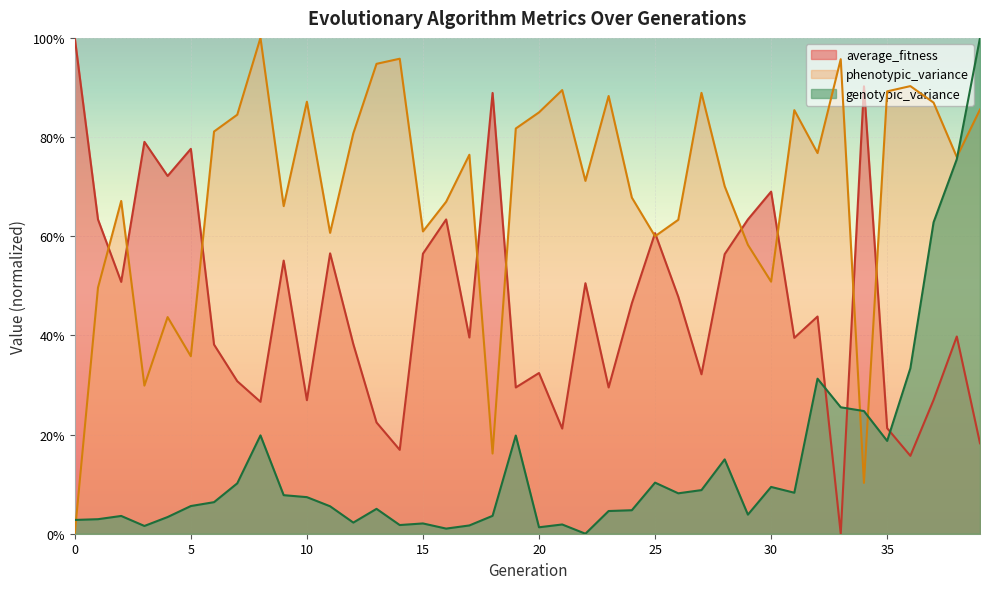

At which category does phenotypic_variance reach its first local valley?

3